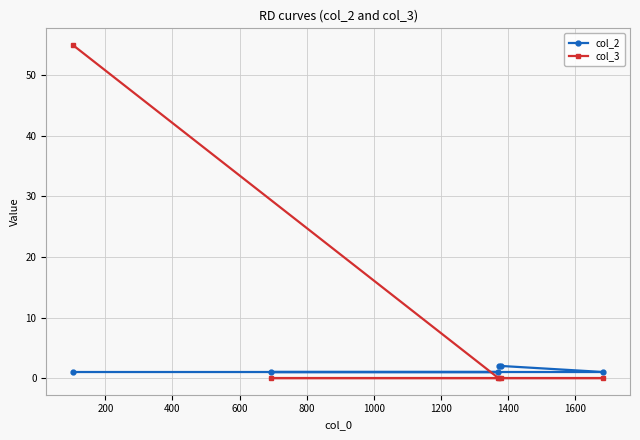

Rank the series by their maximum value, from highest to lowest.

col_3, col_2